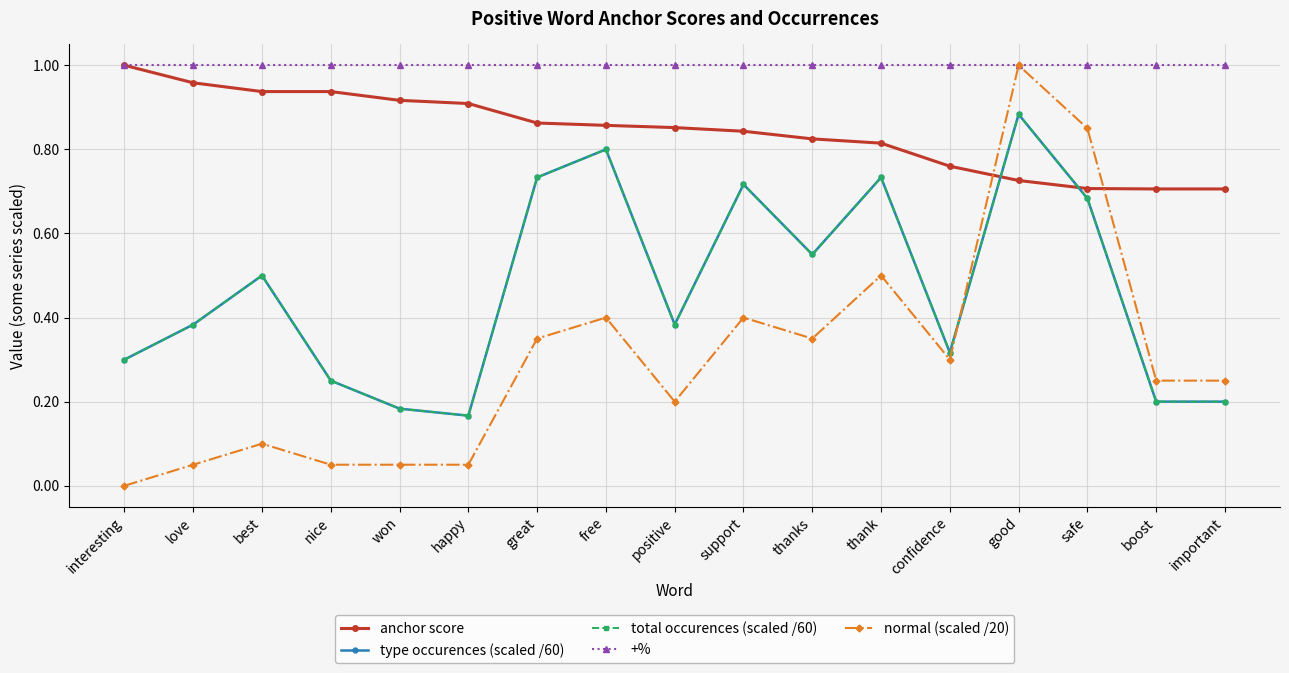

Which has a higher value, confidence or boost?

confidence